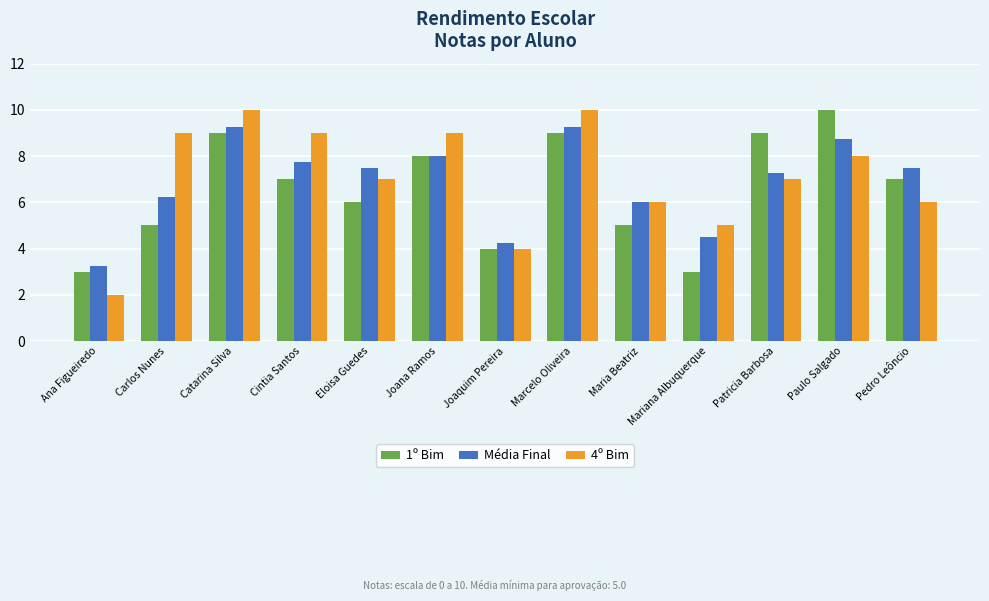

What is the value of the 1º Bim bar at the 10th from the left?

3.0